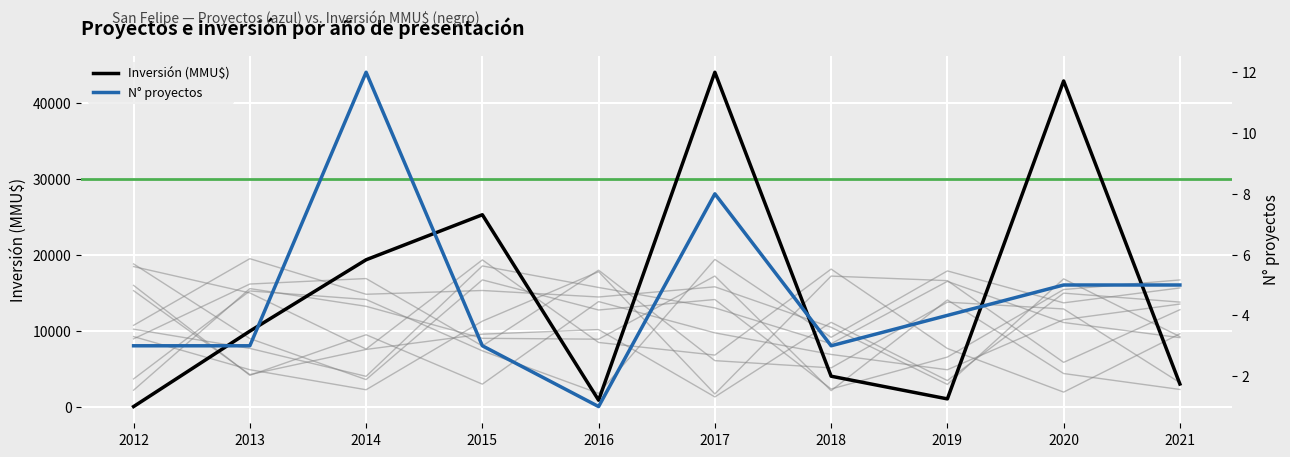

Between 2018 and 2020, which series saw the biggest shift?

Inversión (MMU$)